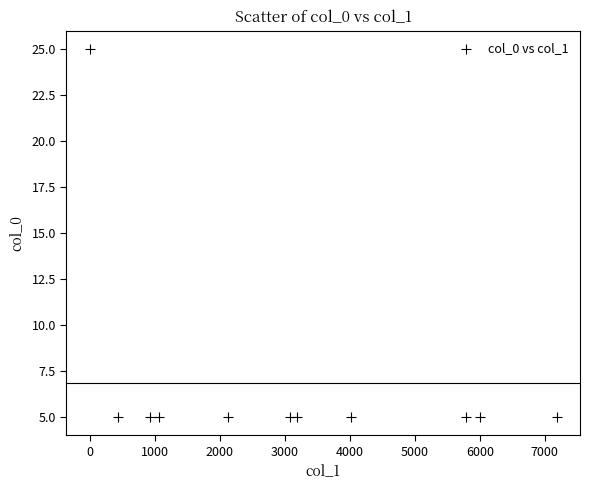

What is the average X value?

3075